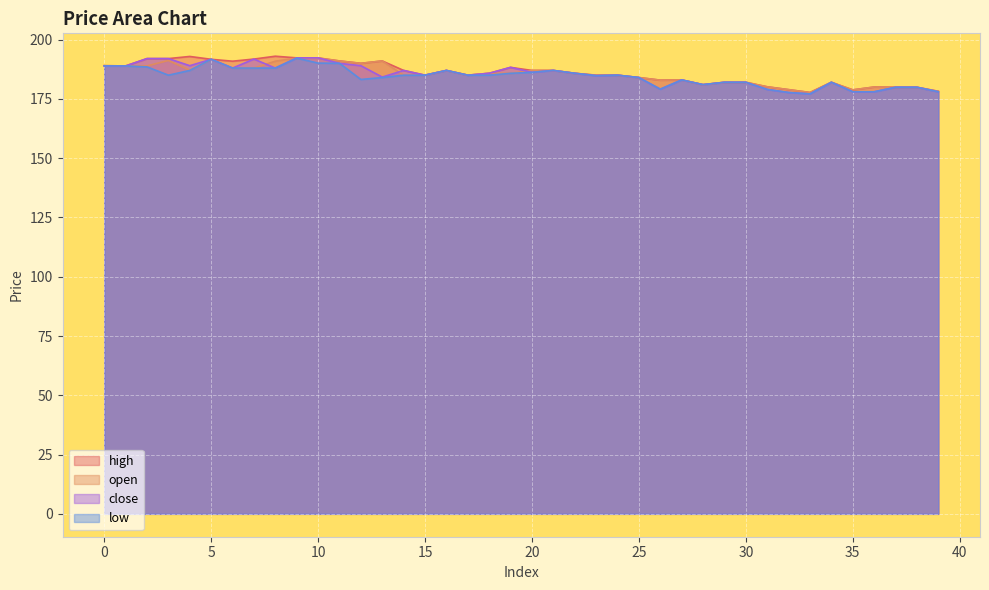

Reading left to right, extract all data points from this chart.

close: 0=188.9	1=188.9	2=192.0	3=192.0	4=189.0	5=191.7	6=188.0	7=191.8	8=188.0	9=192.3	10=192.3	11=190.0	12=189.0	13=184.2	14=187.0	15=185.0	16=187.0	17=185.0	18=185.8	19=188.3	20=186.2	21=187.0	22=185.8	23=184.8	24=185.0	25=184.0	26=179.1	27=183.0	28=181.0	29=182.0	30=182.0	31=179.0	32=177.7	33=177.1	34=182.0	35=178.0	36=178.0	37=179.9	38=179.9	39=178.0
open: 0=189.0	1=188.9	2=188.9	3=191.2	4=187.1	5=191.7	6=188.0	7=188.0	8=190.9	9=192.2	10=192.2	11=191.0	12=190.0	13=191.0	14=185.0	15=185.0	16=187.0	17=185.0	18=185.8	19=185.8	20=187.0	21=187.0	22=185.8	23=185.0	24=185.0	25=184.0	26=182.9	27=183.0	28=181.0	29=182.0	30=182.0	31=180.1	32=178.9	33=177.7	34=182.0	35=178.8	36=180.0	37=179.9	38=179.9	39=178.2
high: 0=189.0	1=188.9	2=192.0	3=192.0	4=192.9	5=191.7	6=190.9	7=191.8	8=193.0	9=192.3	10=192.3	11=191.0	12=190.0	13=191.0	14=187.0	15=185.0	16=187.0	17=185.0	18=185.8	19=188.3	20=187.0	21=187.0	22=185.8	23=185.0	24=185.0	25=184.0	26=182.9	27=183.0	28=181.0	29=182.0	30=182.0	31=180.1	32=178.9	33=177.7	34=182.0	35=178.8	36=180.0	37=179.9	38=179.9	39=178.2
low: 0=188.9	1=188.9	2=188.5	3=185.0	4=187.0	5=191.7	6=188.0	7=188.0	8=188.0	9=192.2	10=190.1	11=190.0	12=183.2	13=184.0	14=185.0	15=185.0	16=187.0	17=185.0	18=185.0	19=185.8	20=186.2	21=187.0	22=185.8	23=184.8	24=185.0	25=184.0	26=179.1	27=183.0	28=181.0	29=182.0	30=182.0	31=179.0	32=177.7	33=177.1	34=182.0	35=178.0	36=178.0	37=179.9	38=179.9	39=178.0